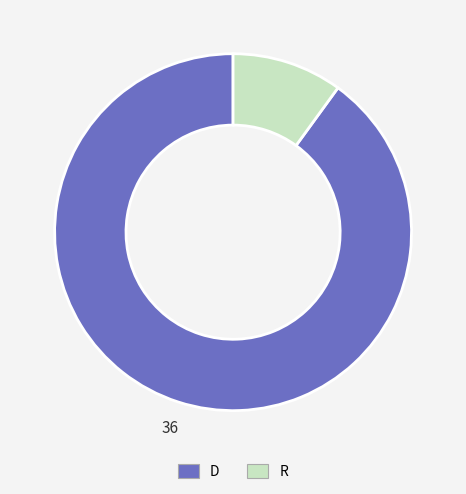

Which slice is the smallest?

R